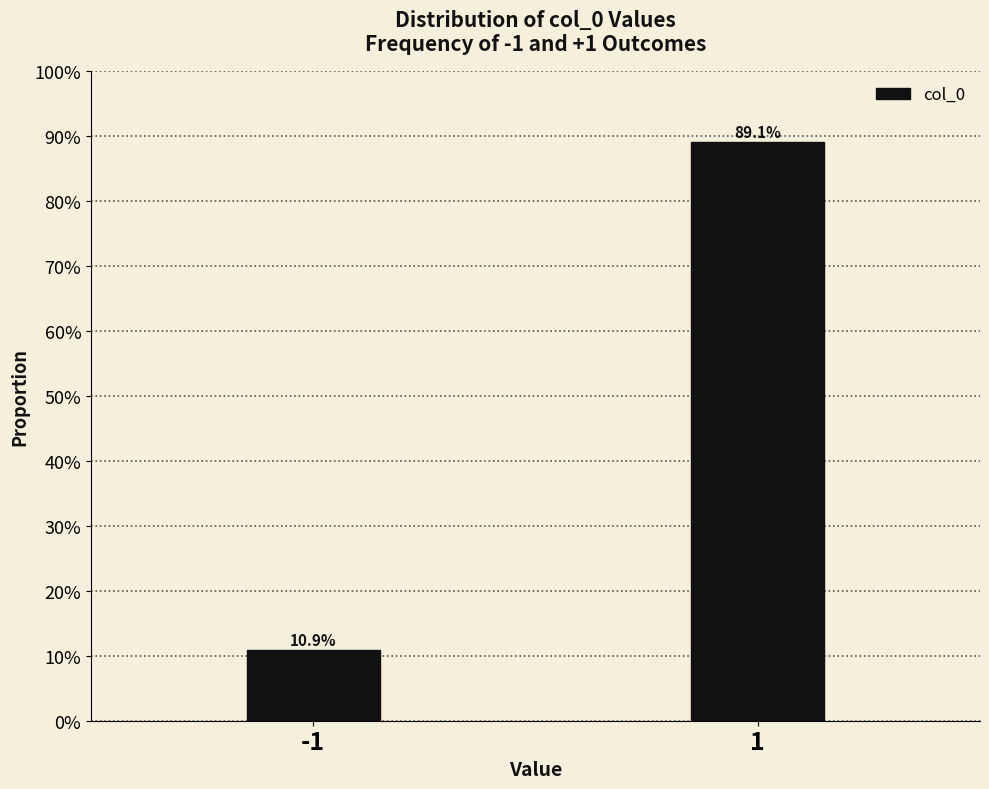

Does the chart contain any negative values?

No